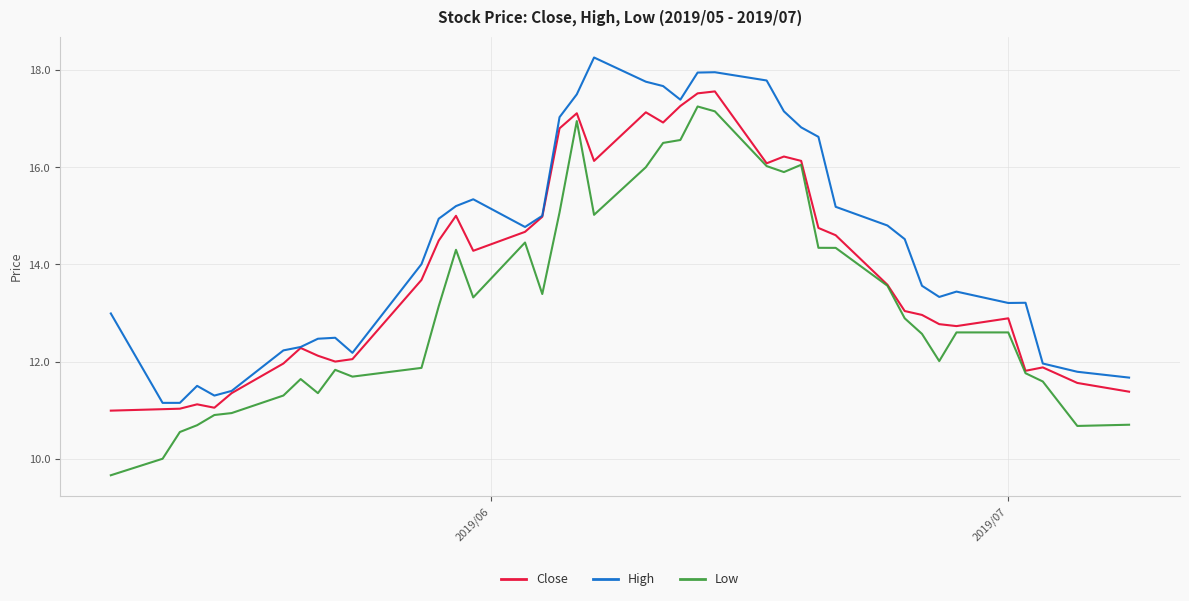

True or false: High and Low cross at least once.

False